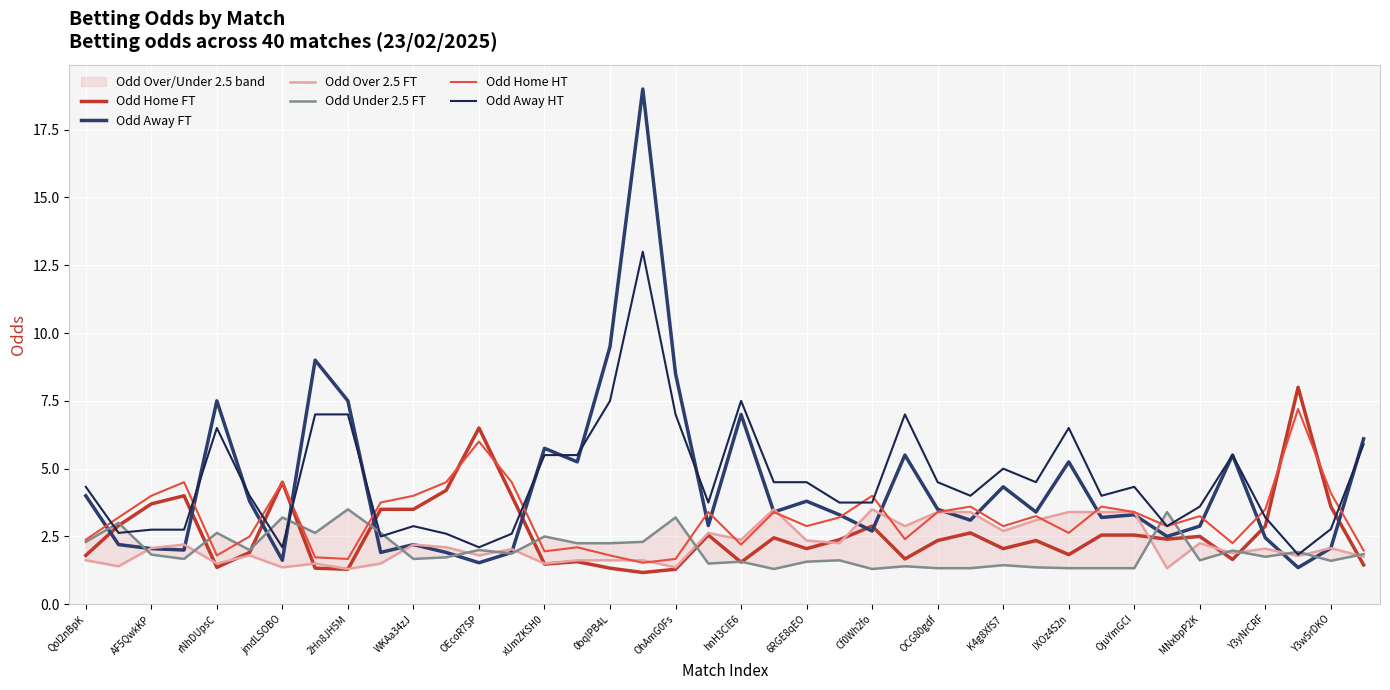

What is the average value of the Odd Under 2.5 FT series?

2.0